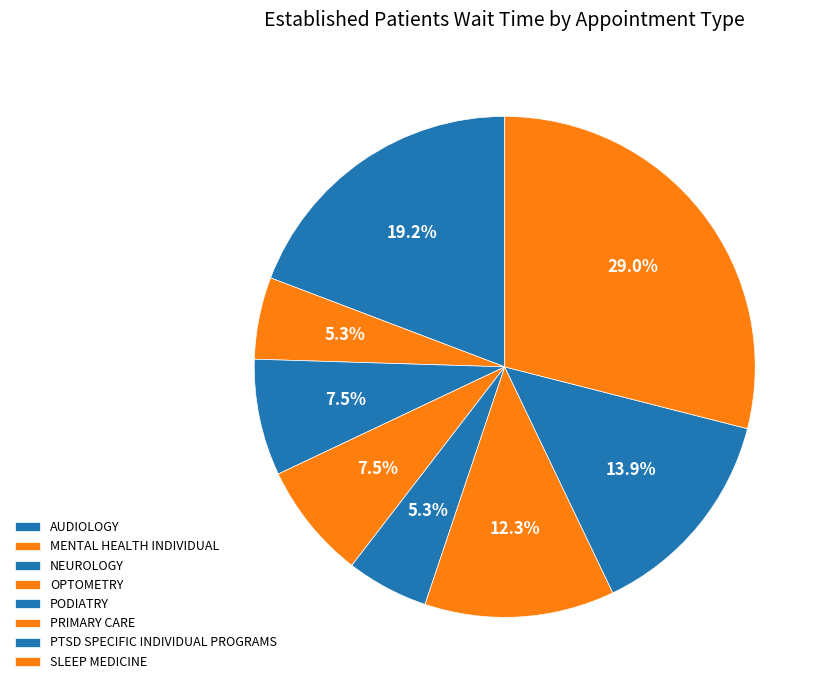

What is the ratio of the value at PODIATRY to the value at SLEEP MEDICINE?

0.2